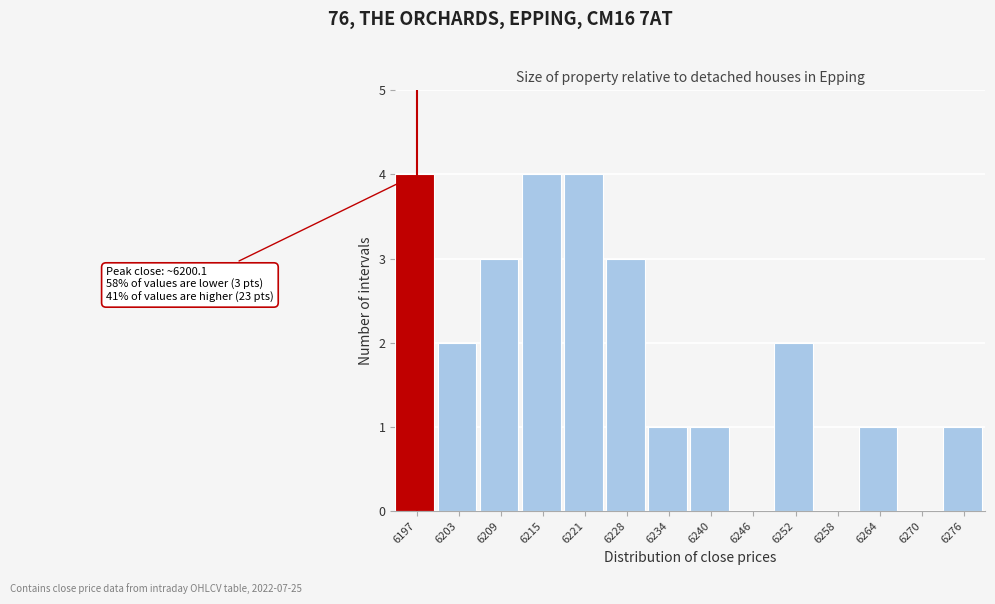

Reading left to right, what are all the values shown in this chart?

6197=4	6203=2	6209=3	6215=4	6221=4	6228=3	6234=1	6240=1	6246=0	6252=2	6258=0	6264=1	6270=0	6276=1